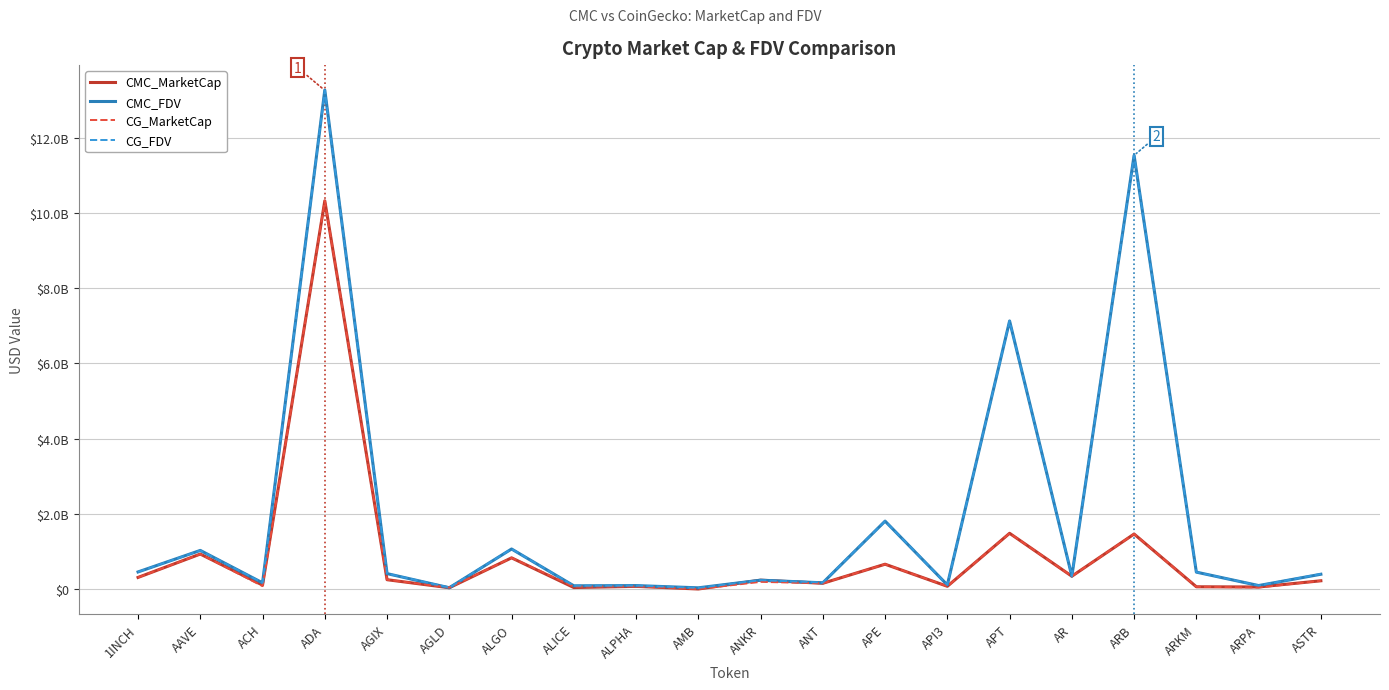

What is the label of the 2nd point from the left?

AAVE